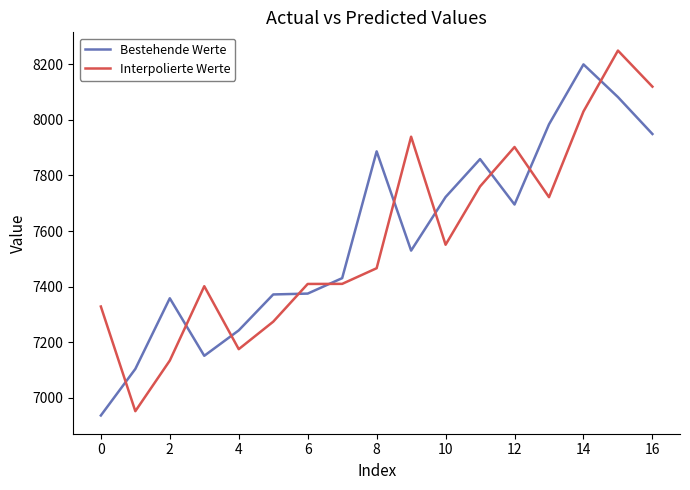

After their last crossing, which series has the higher values: Bestehende Werte or Interpolierte Werte?

Interpolierte Werte